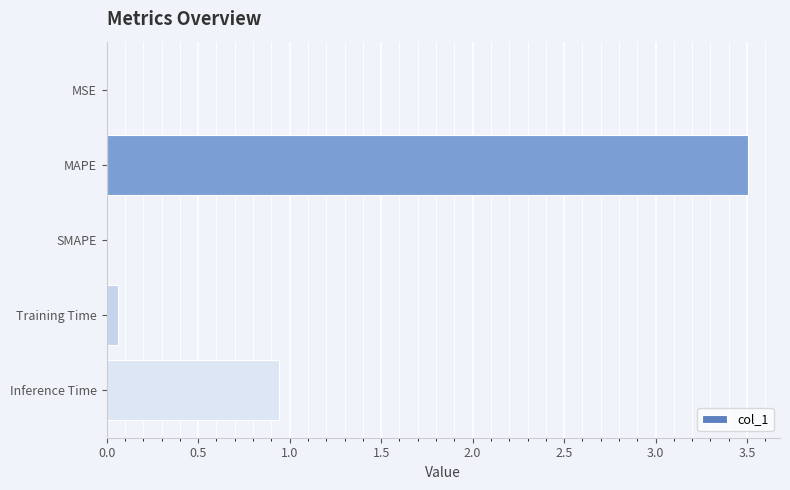

The value at SMAPE is -1.8. True or false?

False